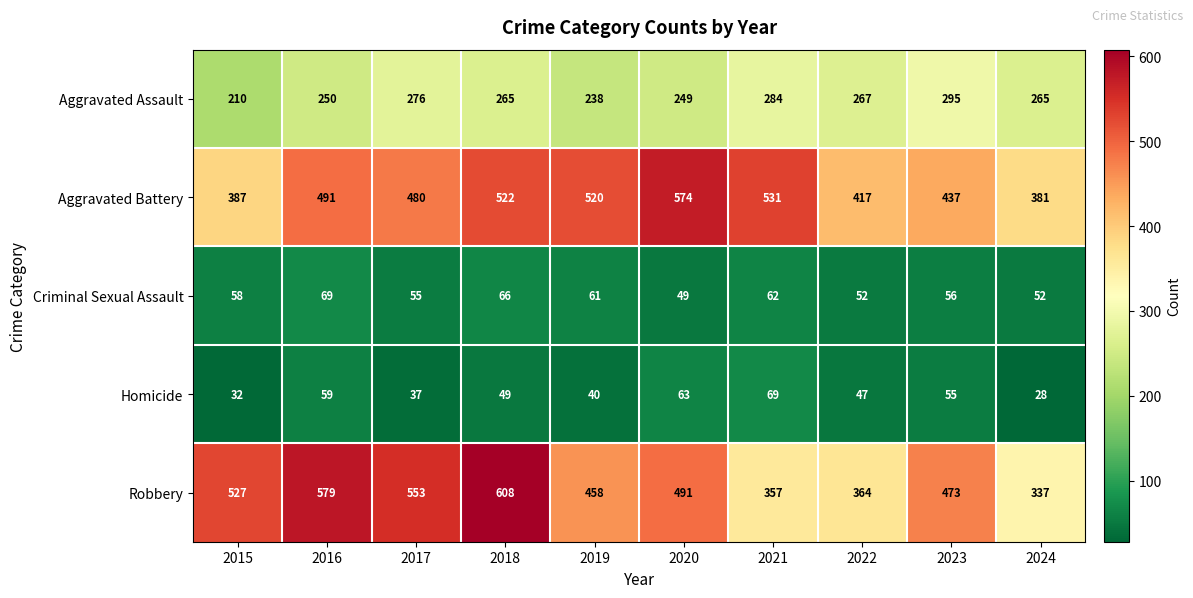

At 2023, list the series in order from smallest to largest.

Homicide, Criminal Sexual Assault, Aggravated Assault, Aggravated Battery, Robbery